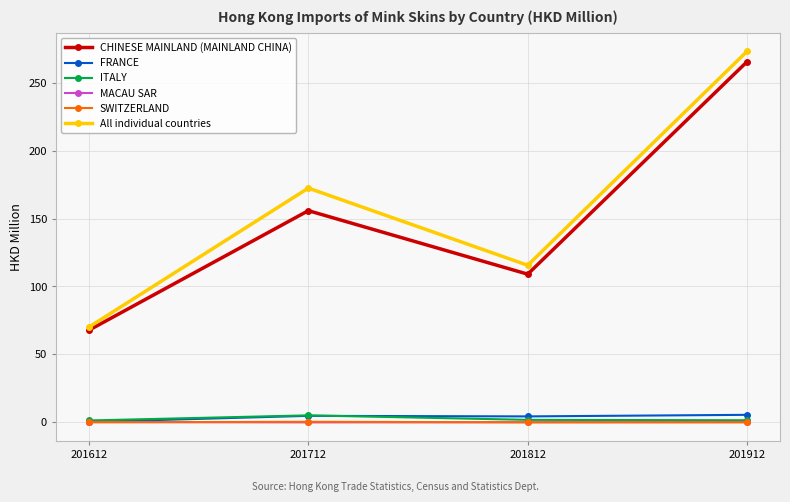

Rank the categories by All individual countries value from lowest to highest.

201612, 201812, 201712, 201912